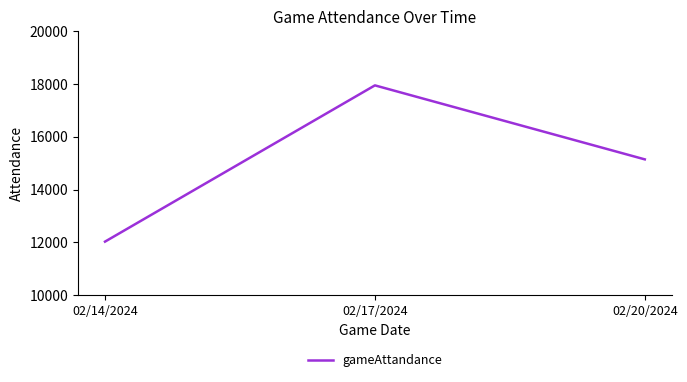

What is the change in value from 02/14/2024 to 02/20/2024?

+3116